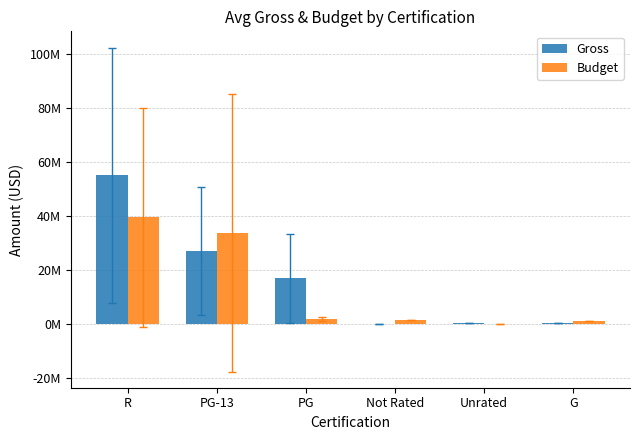

What are all the series names shown in the legend?

Gross, Budget